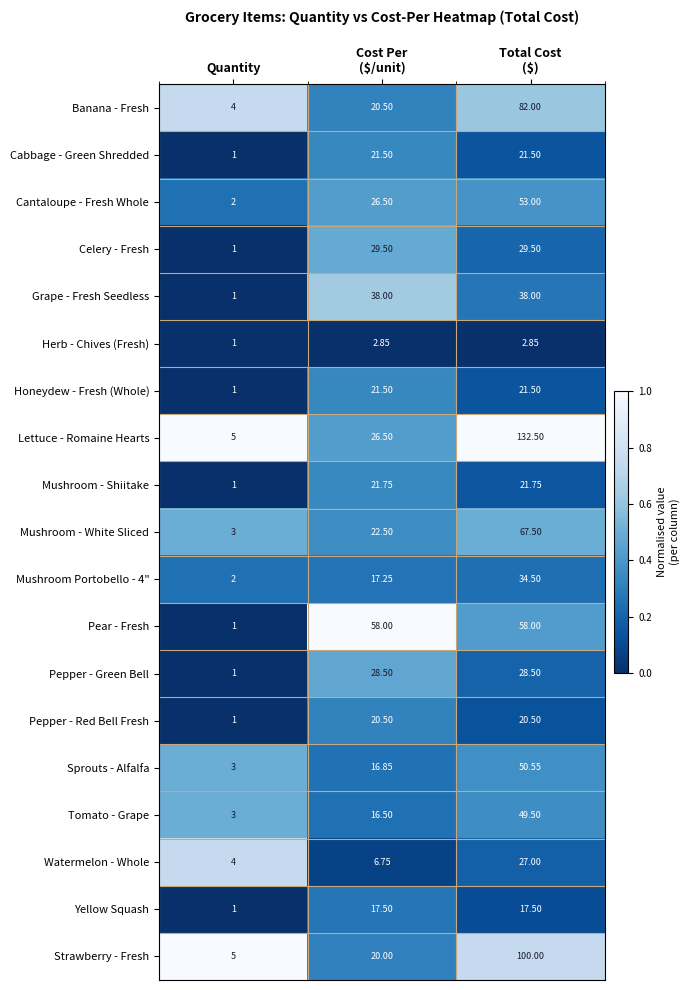

Which series has the largest range (max minus min)?

Lettuce - Romaine Hearts